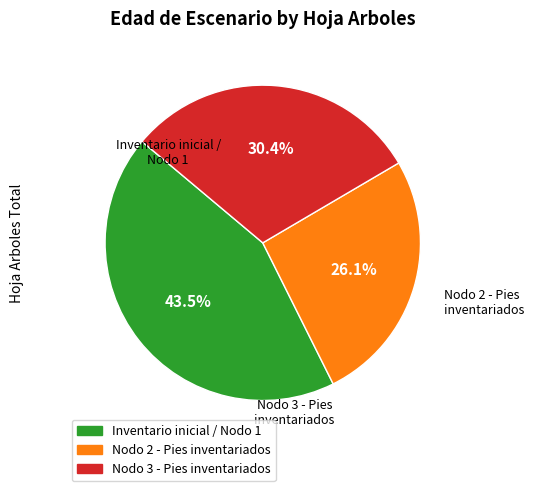

Does any single category account for the majority?

No